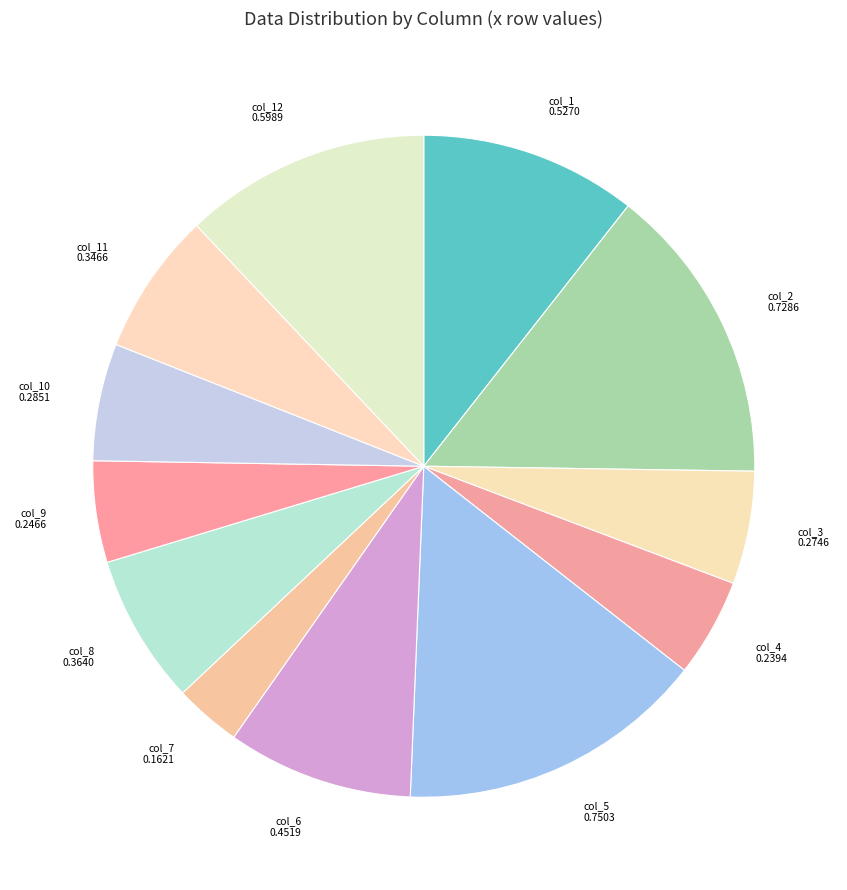

Count the number of slices in the pie.

12